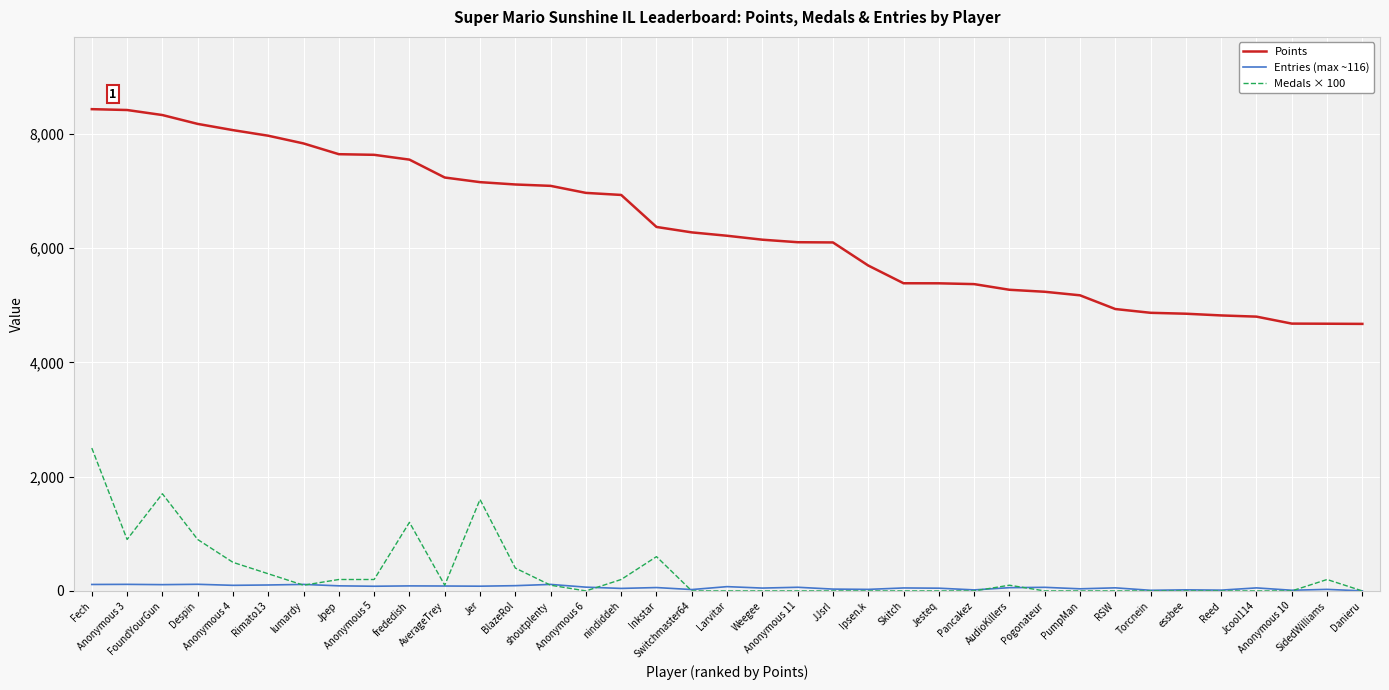

Rank the series by their maximum value, from lowest to highest.

Entries (max ~116), Medals × 100, Points